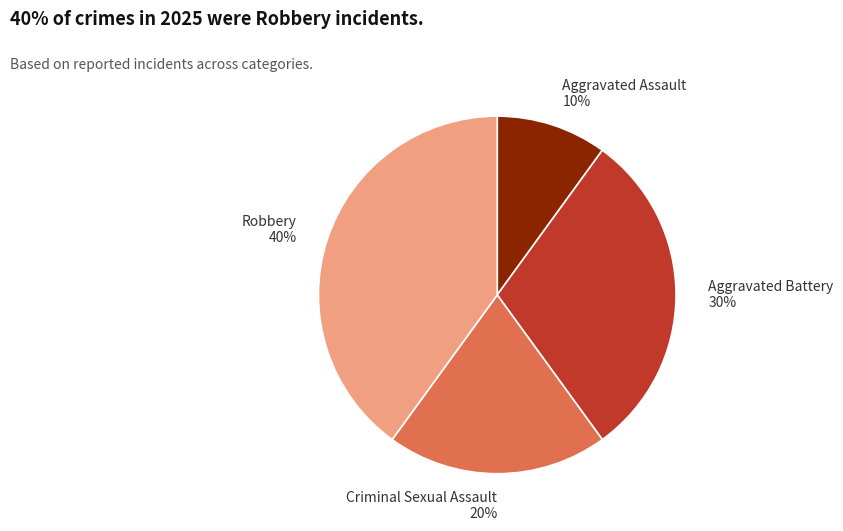

True or false: Criminal Sexual Assault accounts for 27% of the total.

False